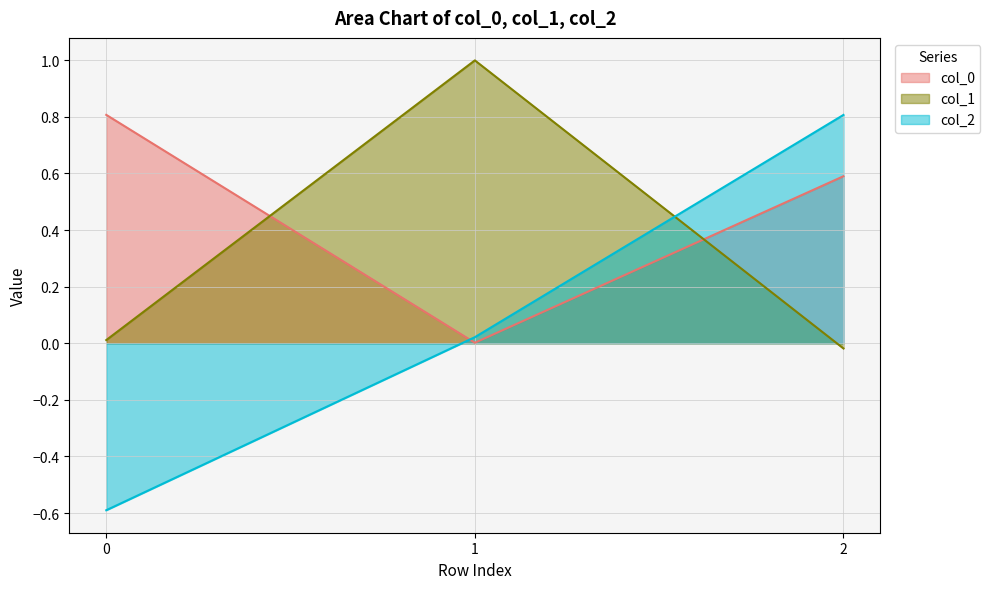

What is the difference between the col_2 values at 0 and 1?

0.6